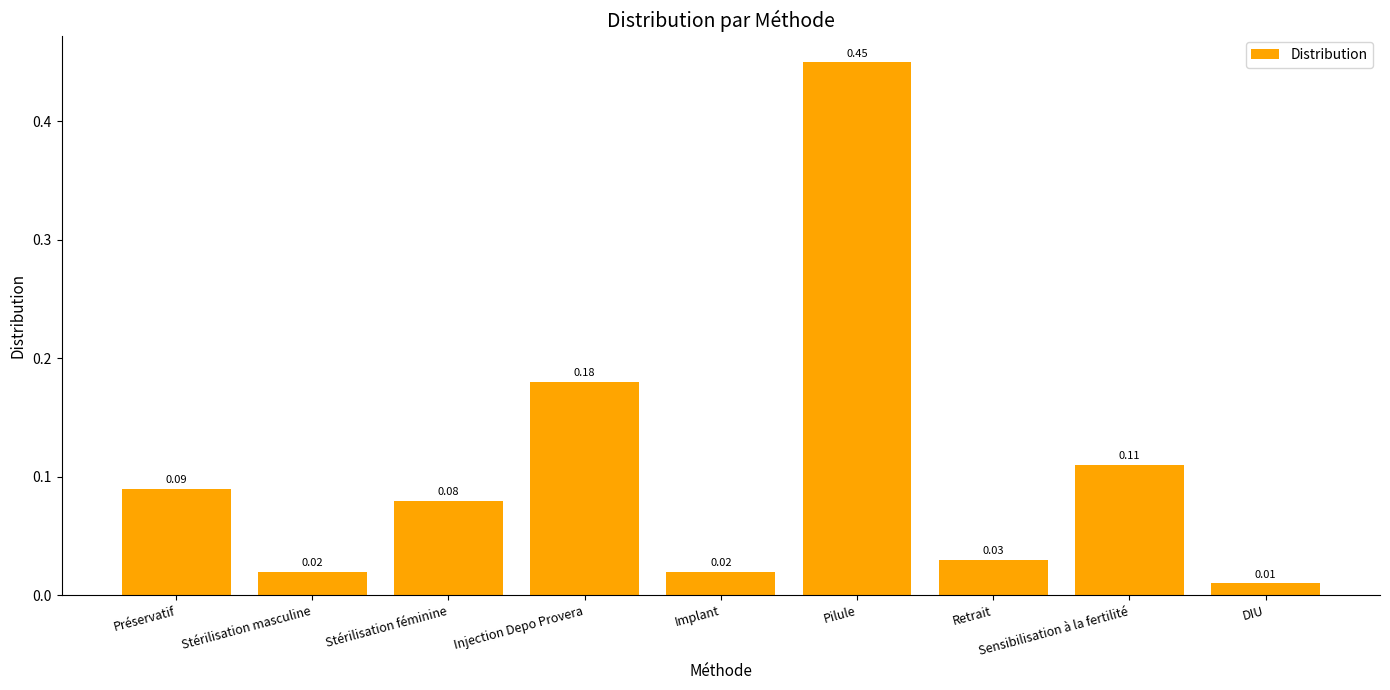

How many data points does each series have?

9